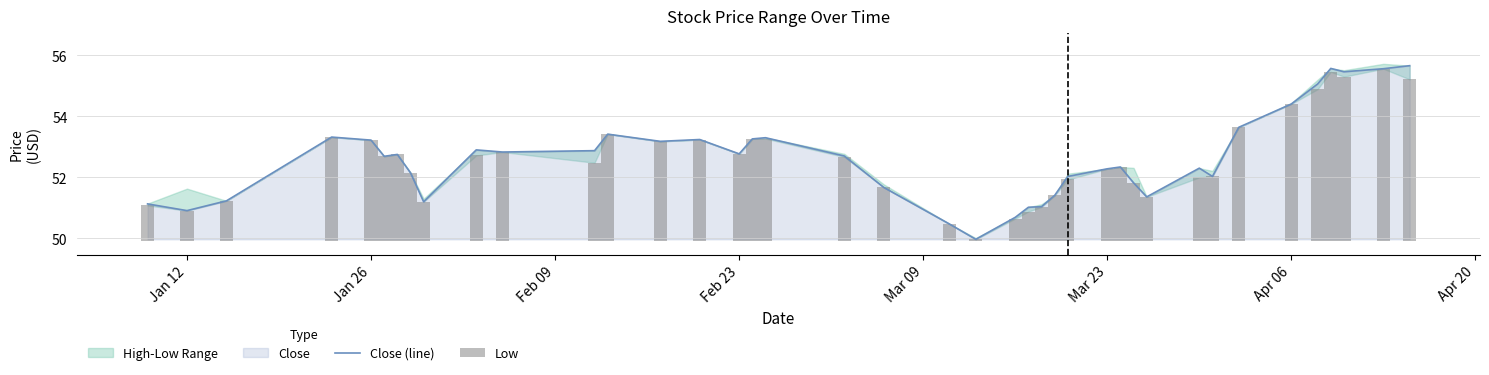

Which series has the largest range (max minus min)?

Close (line)